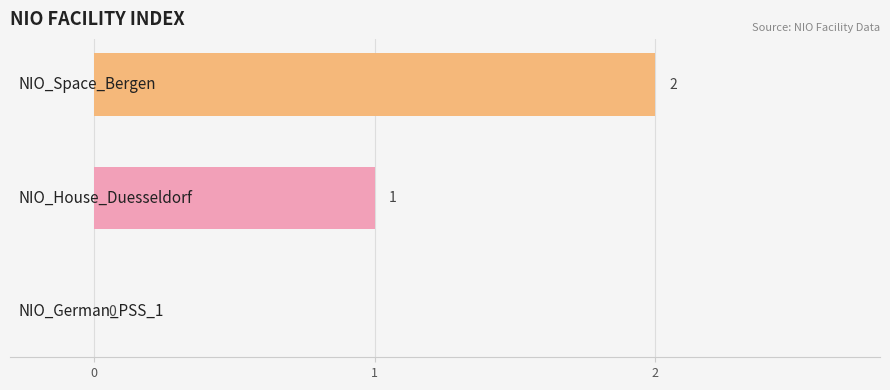

How many values are above zero?

2